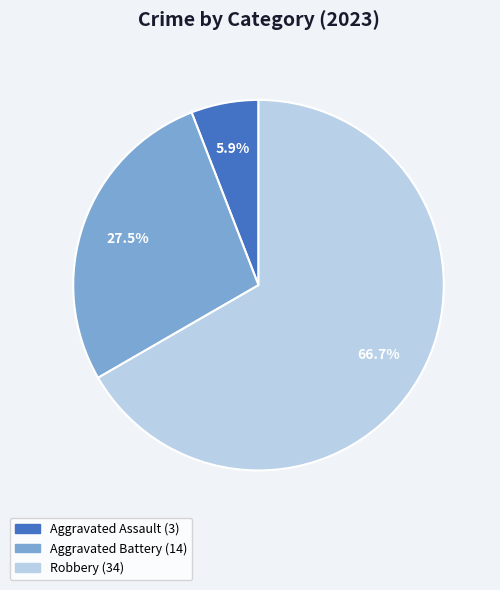

Does any single category account for the majority?

Yes